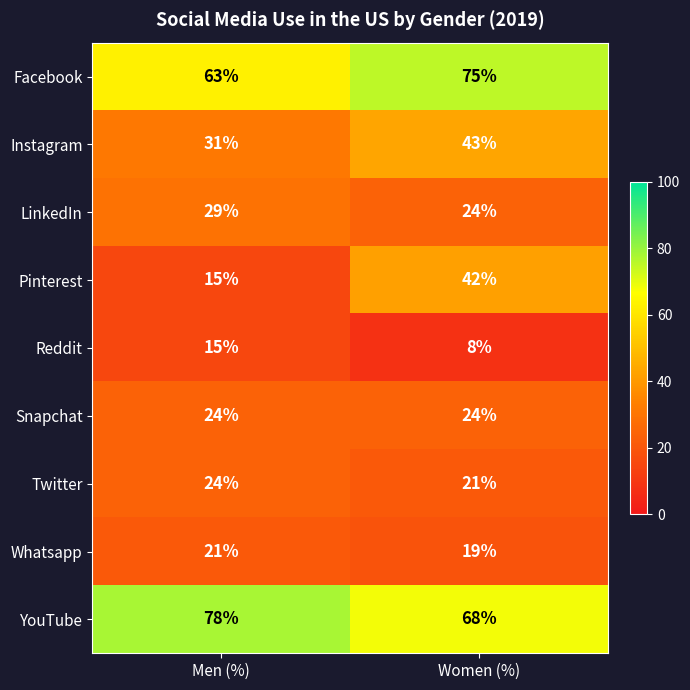

What is the sum of the Whatsapp values at Men (%) and Women (%)?

40